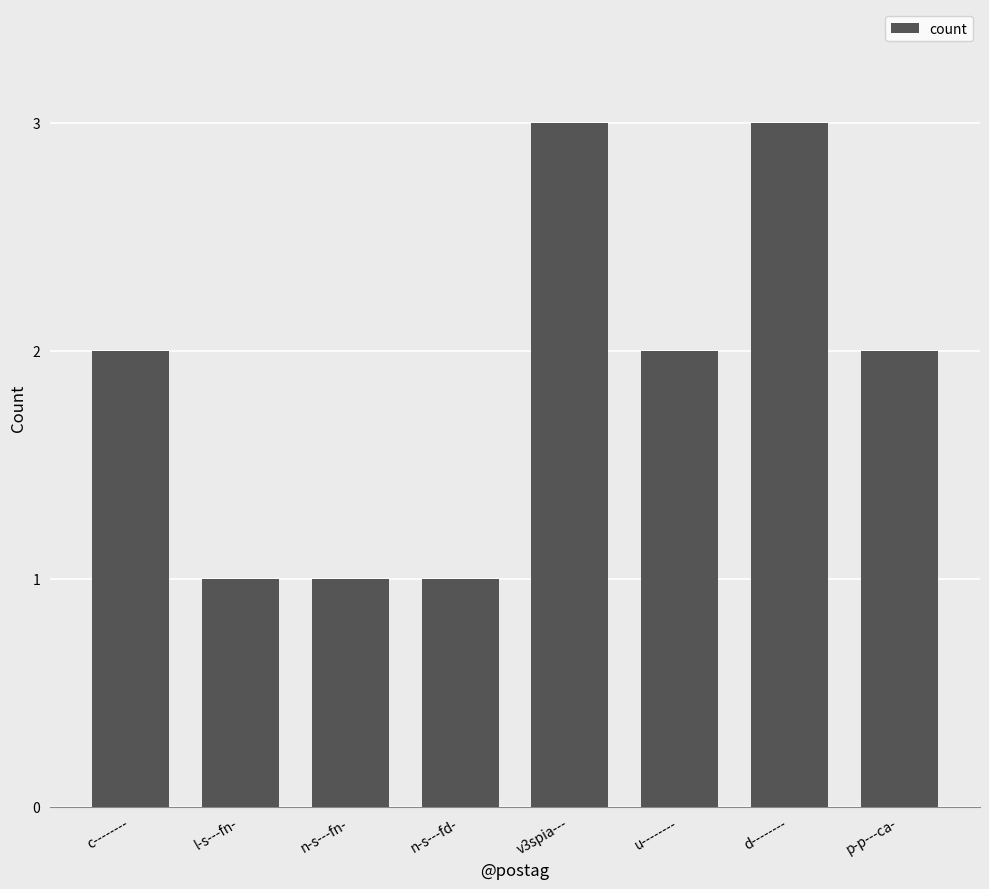

What is the sum of the values at n-s---fn- and p-p---ca-?

3